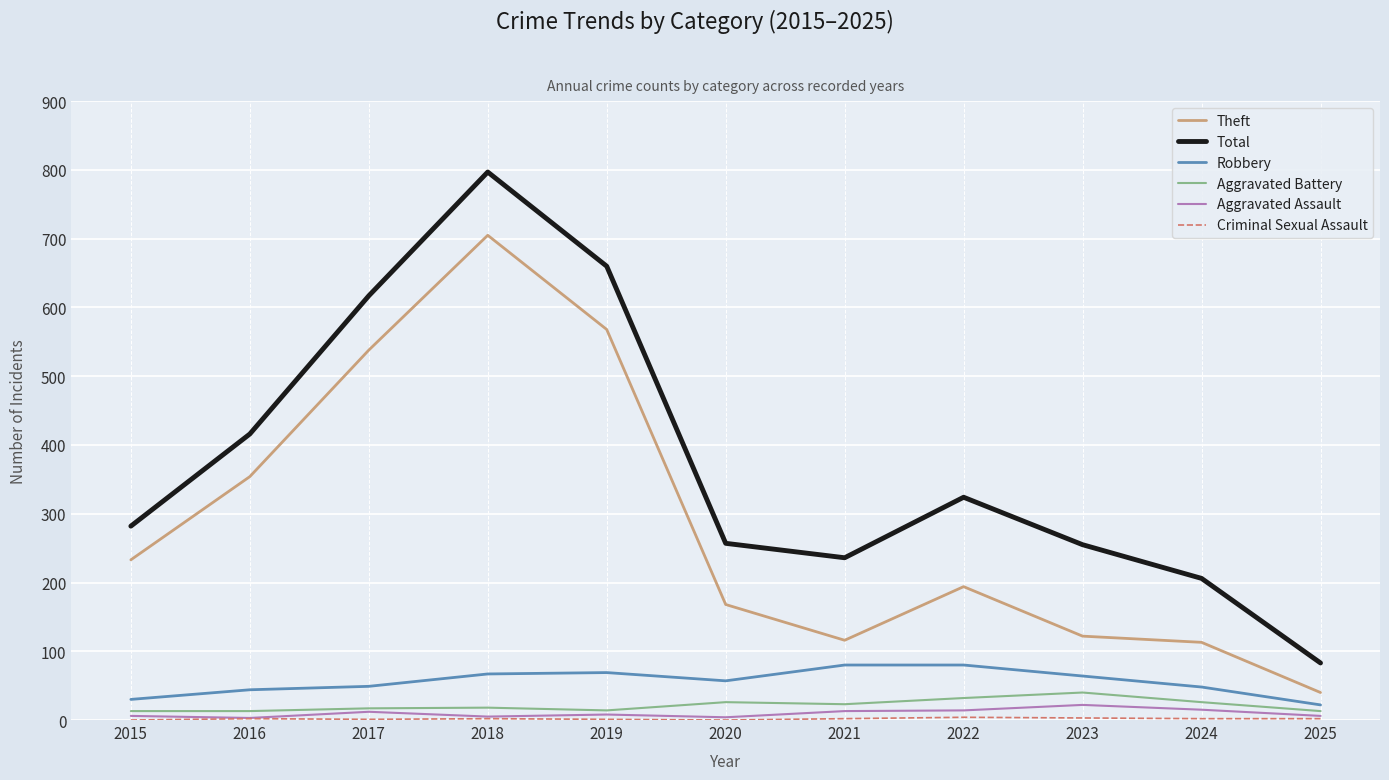

What is the difference between the maximum and minimum values in the Aggravated Assault series?

19